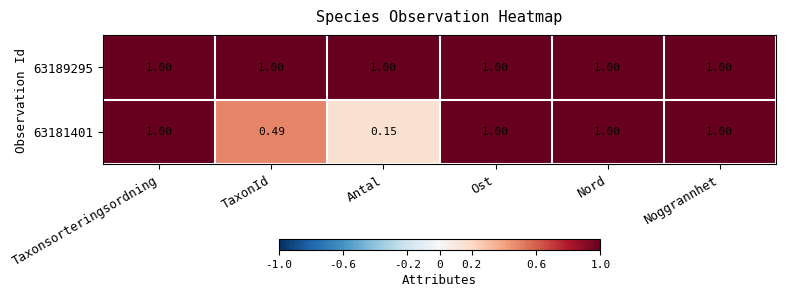

Is the value of 63189295 at Ost greater than the value of 63181401 at TaxonId?

Yes